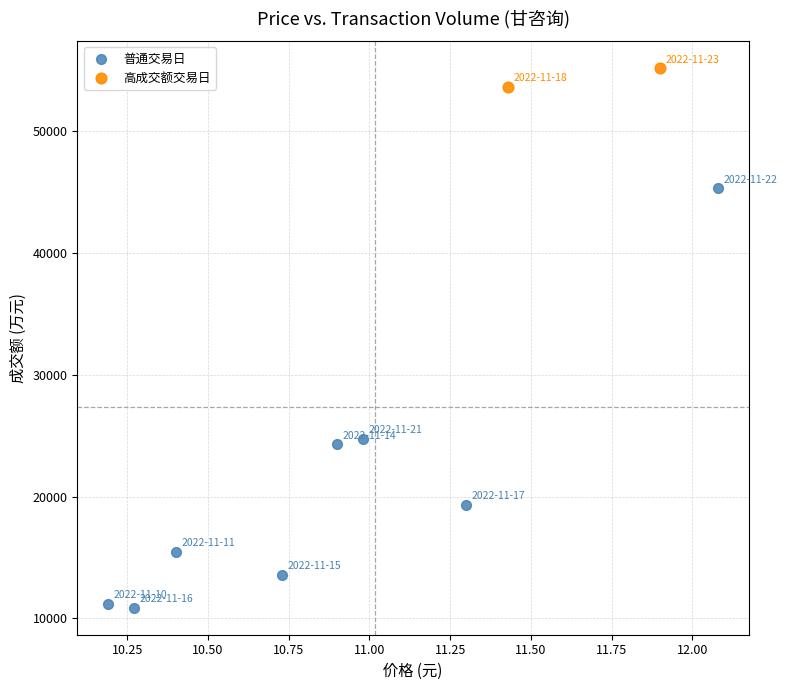

Which series contains the highest Y value?

高成交额交易日